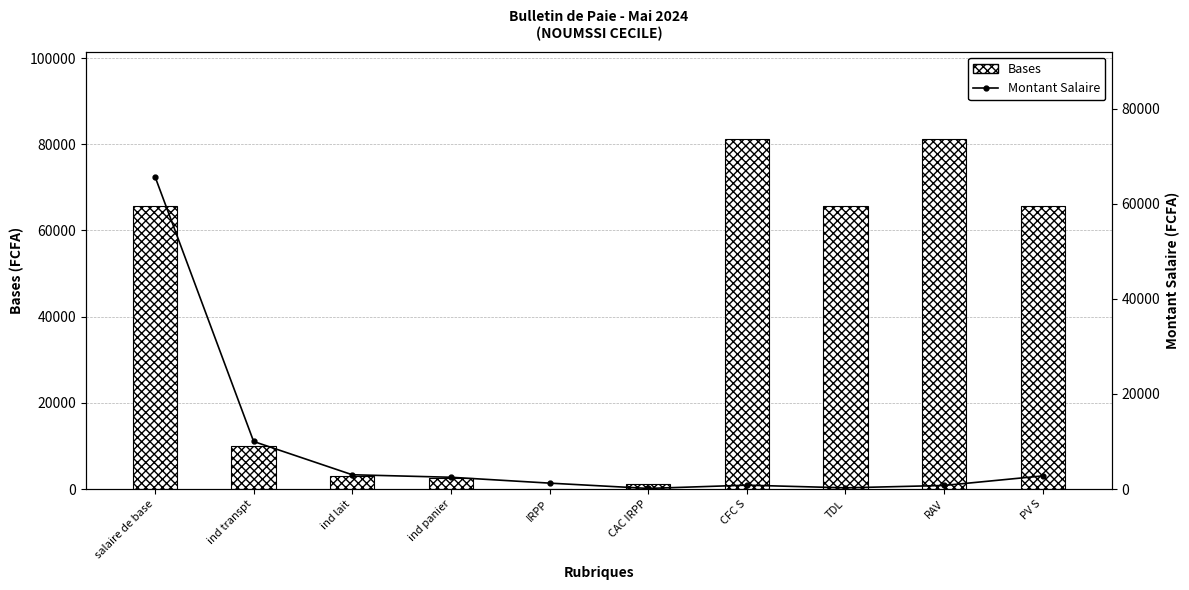

Is it true that Montant Salaire equals 375.0 at CFC S?

False